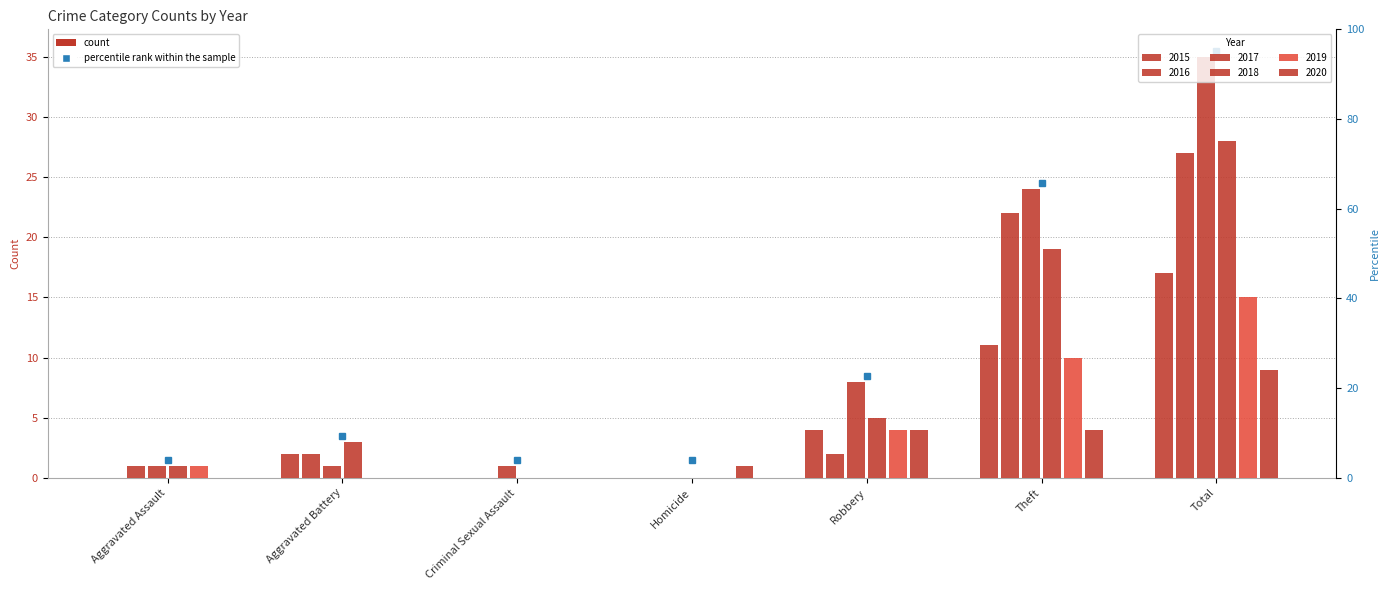

What is the greatest value displayed?

35